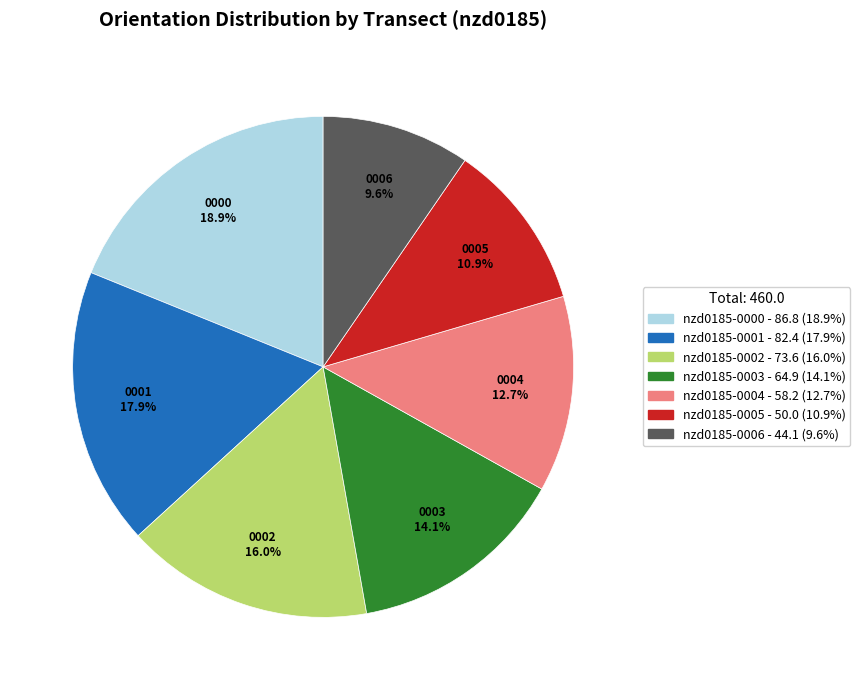

The nzd0185-0004 slice represents 13% of the pie. True or false?

True